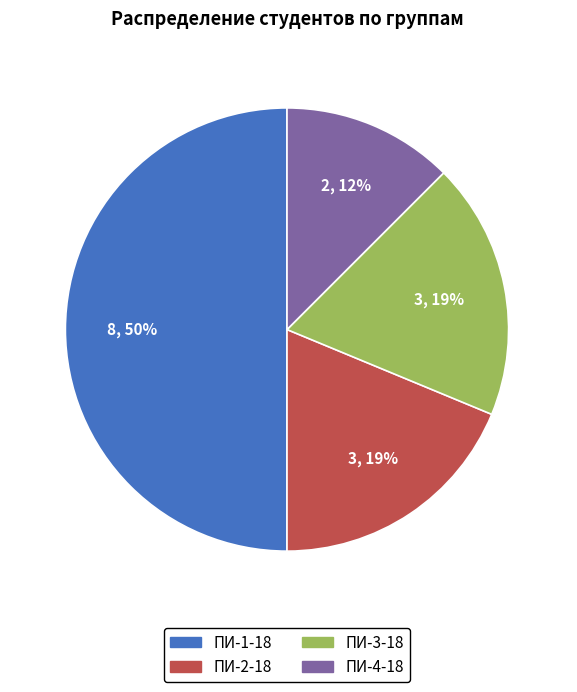

Between ПИ-4-18 and ПИ-1-18, which is larger?

ПИ-1-18